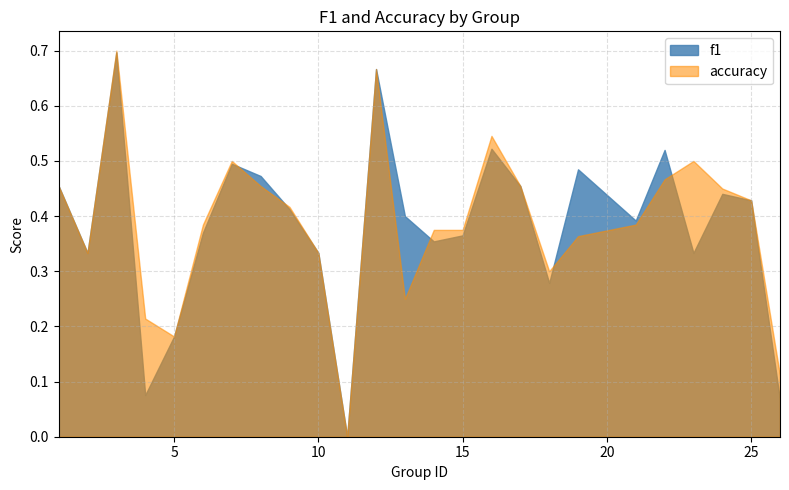

What is the value of the f1 point at the 18th from the left?

0.3